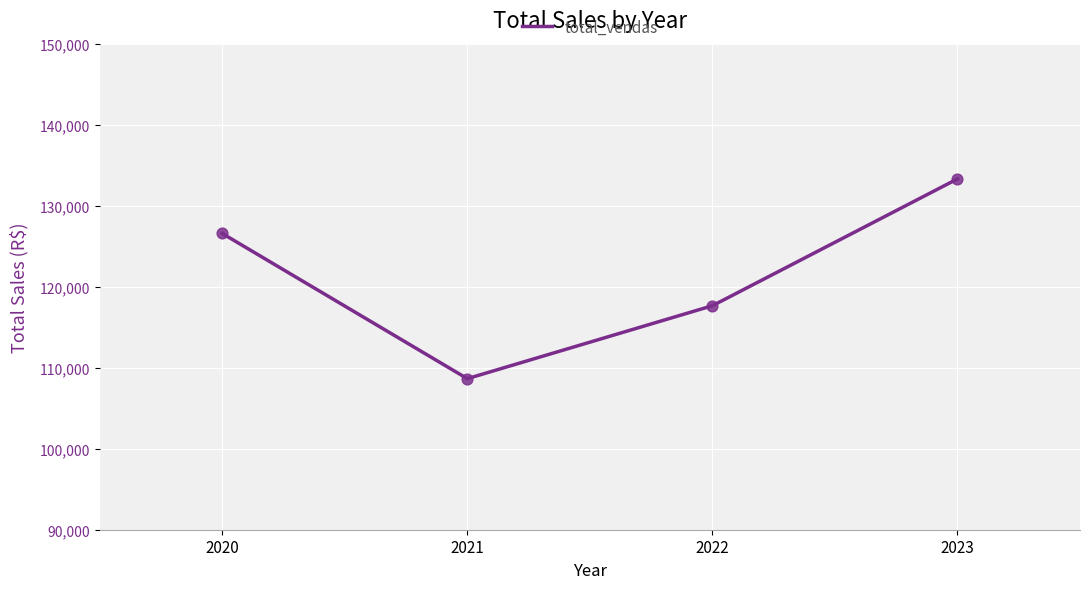

Which has a higher value, 2021 or 2023?

2023